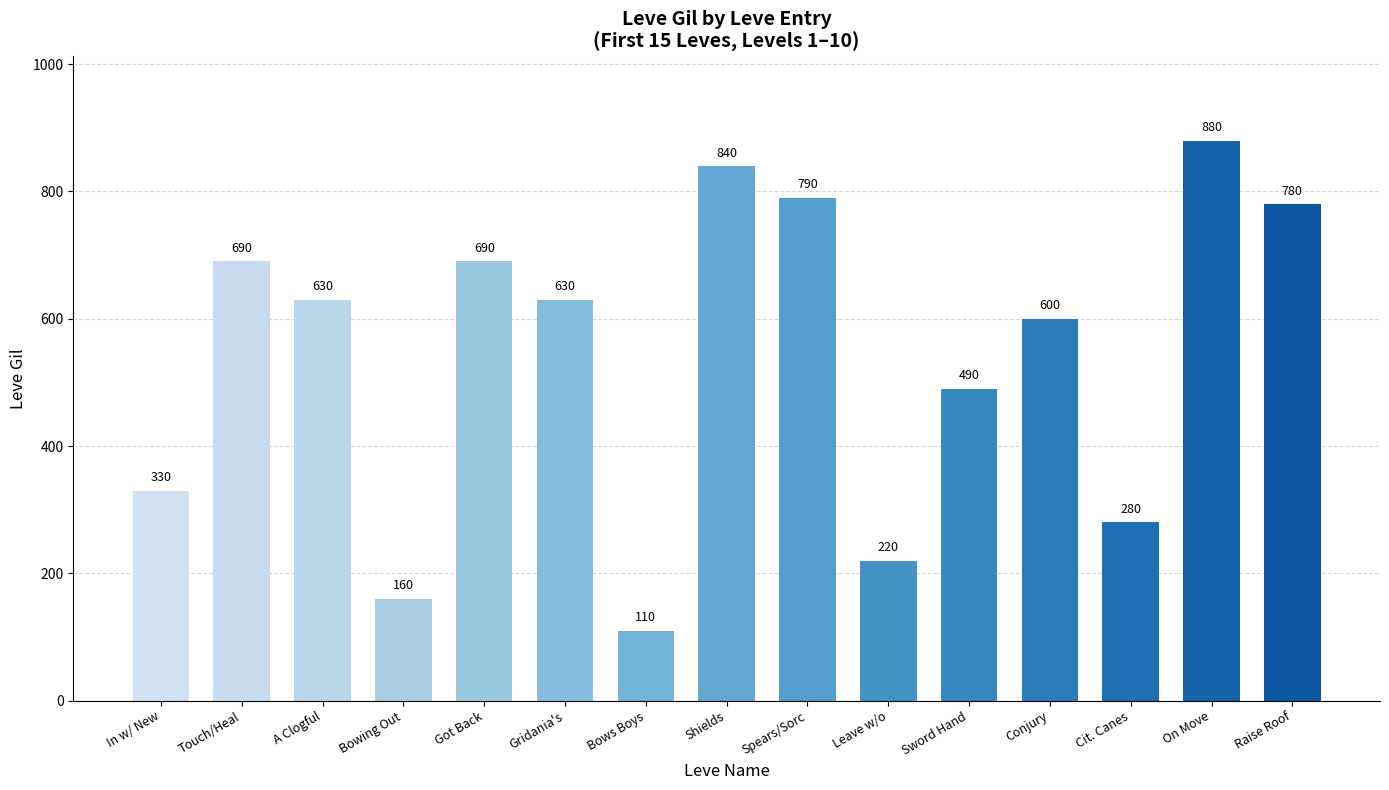

What position from the left is Bows Boys?

7